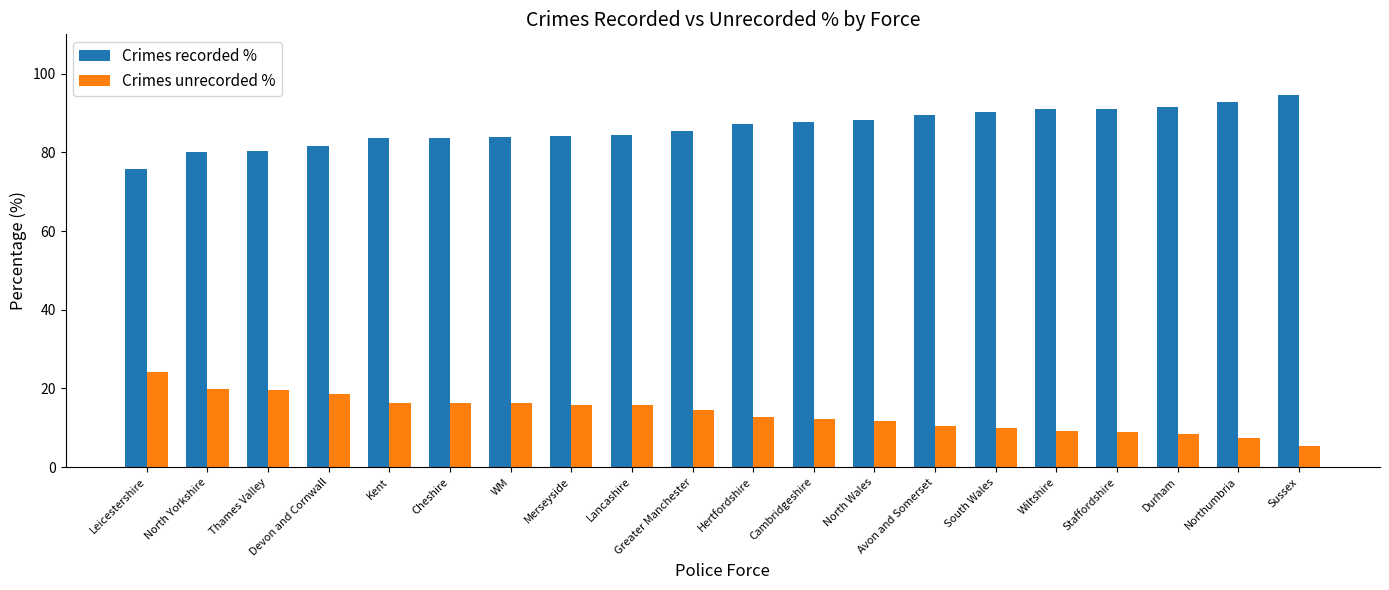

How many bars are there in each group?

2